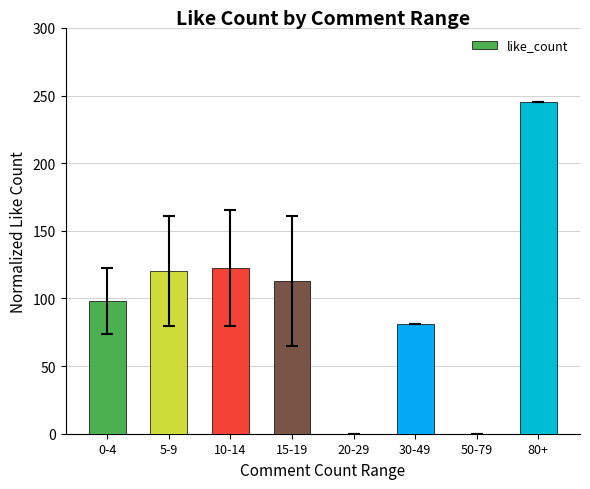

What is the greatest value displayed?

245.0